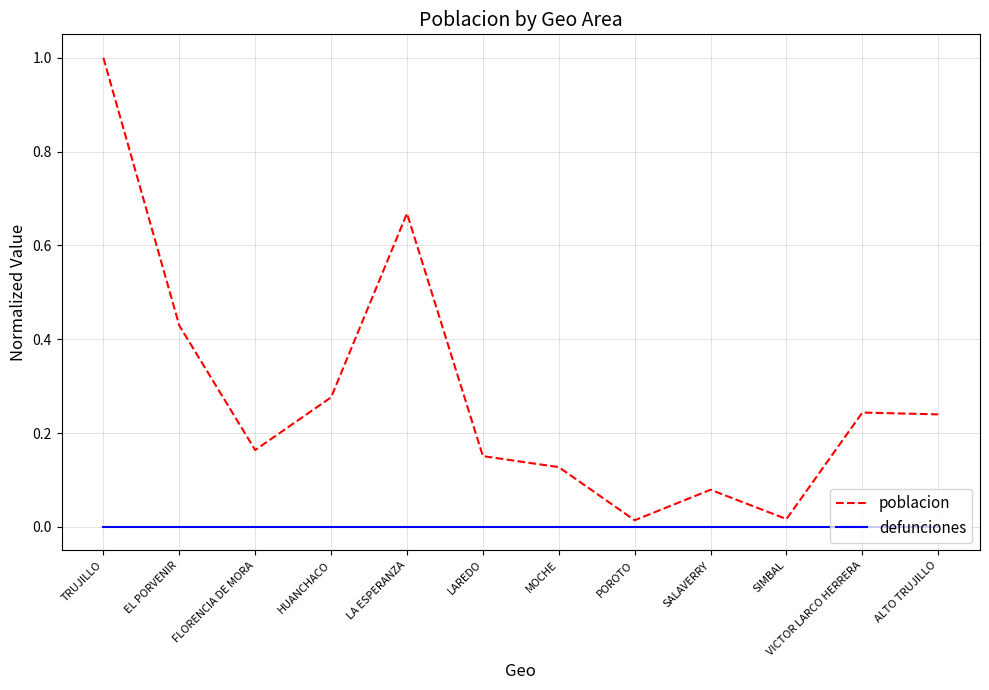

What position from the right is TRUJILLO?

12